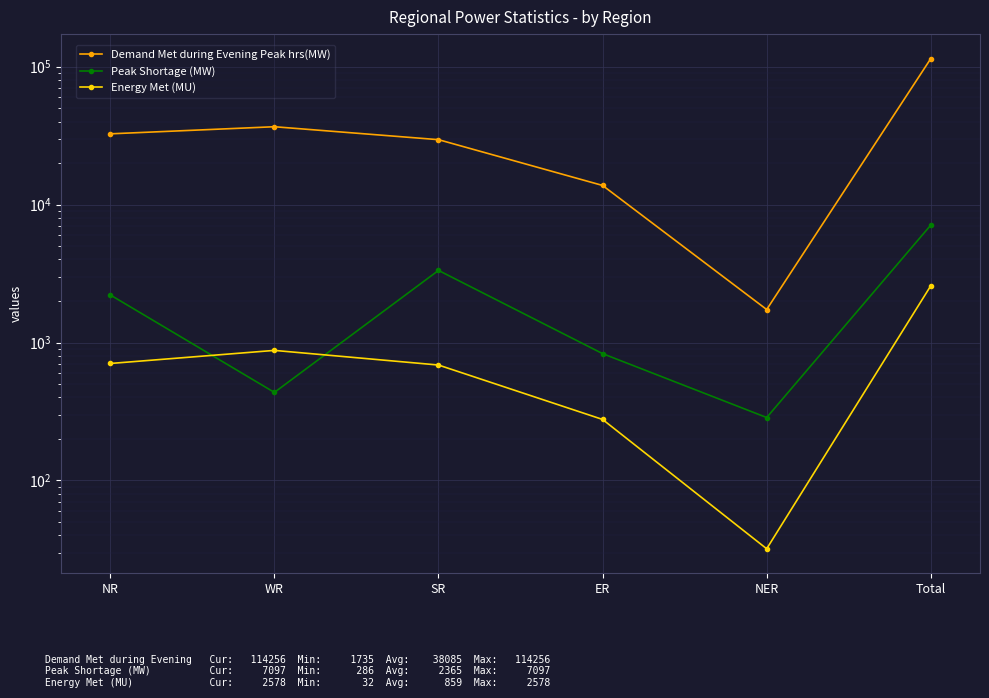

What is the approximate value of Demand Met during Evening Peak hrs(MW) at SR, to the nearest 100?

29500